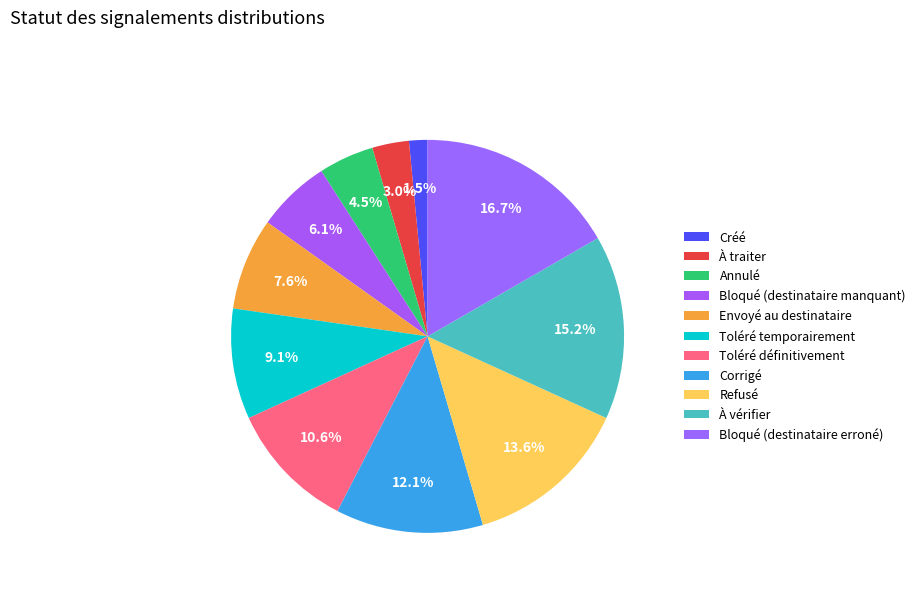

How many segments does this pie chart have?

11